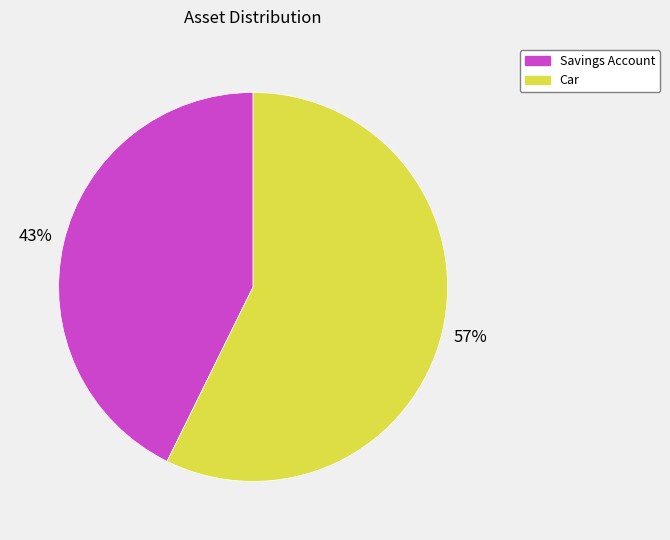

Do Car and Savings Account together represent more than half of the pie?

Yes